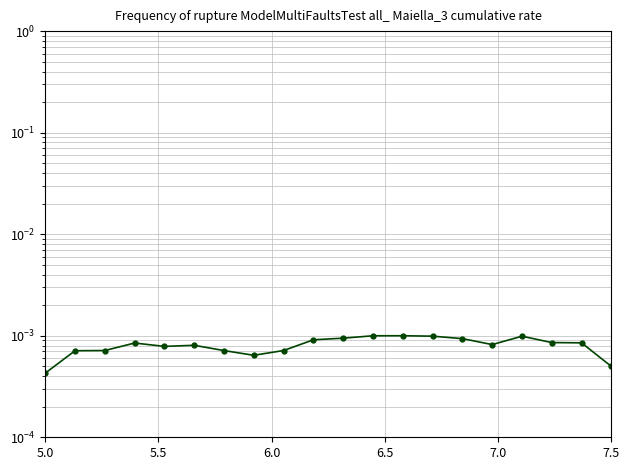

The chart shows a value of 0.0 at 6.0. True or false?

True